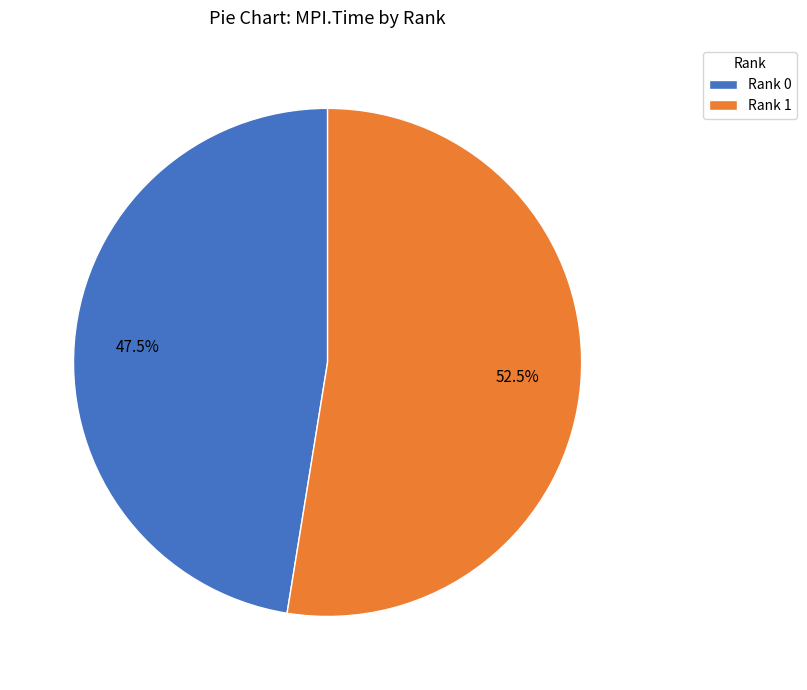

Is it true that Rank 0 is 56% of the pie?

False